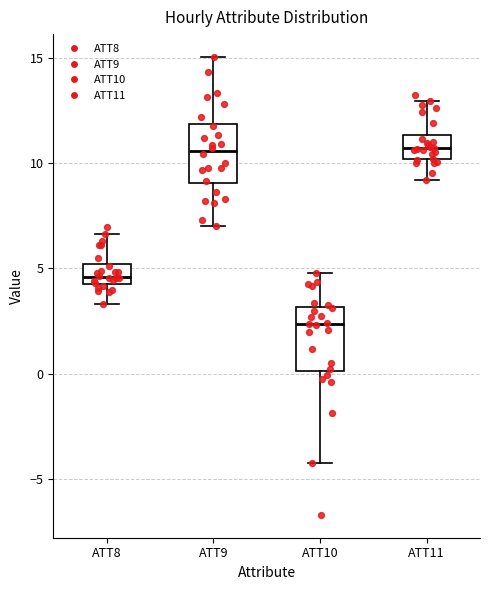

Reading left to right, read every box against the y-axis: the position of its median line, the range the box covers, and the ends of its whiskers. The values are not printed on the chart, so give them approximately, as read against the axis.

ATT8: median 4.5 (inside the box), box 4.5 to 5.0, whiskers 3.5 to 6.5
ATT9: median 10.5, box 9.0 to 12.0, whiskers 7.0 to 15.0
ATT10: median 2.5, box 0.0 to 3.0, whiskers -4.0 to 5.0
ATT11: median 10.5, box 10.0 to 11.5, whiskers 9.0 to 13.0